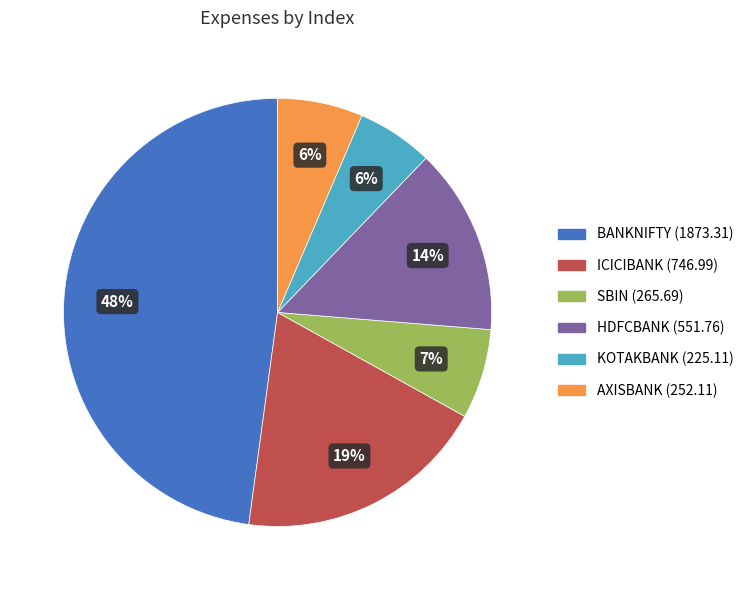

What is the largest slice in the pie chart?

BANKNIFTY